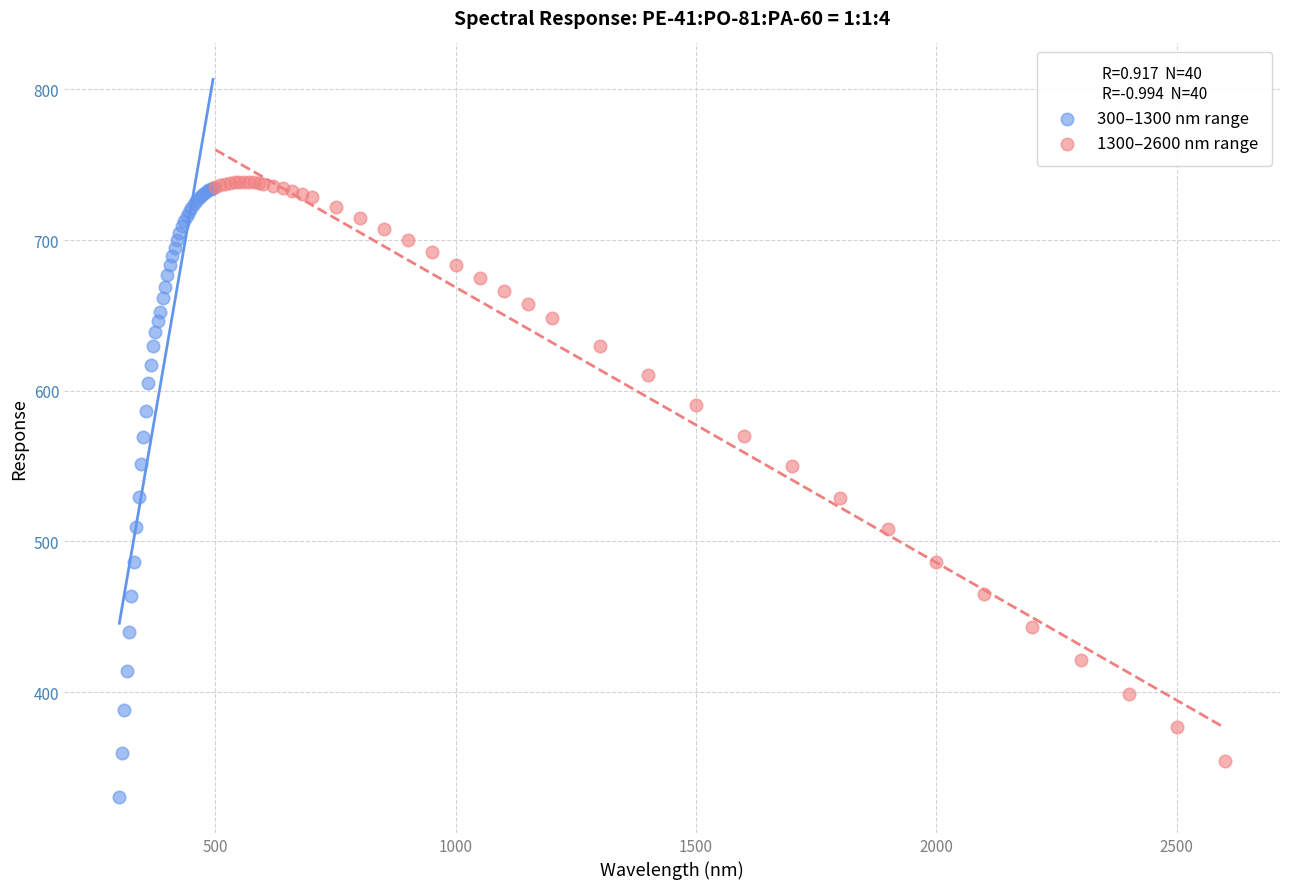

Which series reaches the minimum Y coordinate?

300–1300 nm range